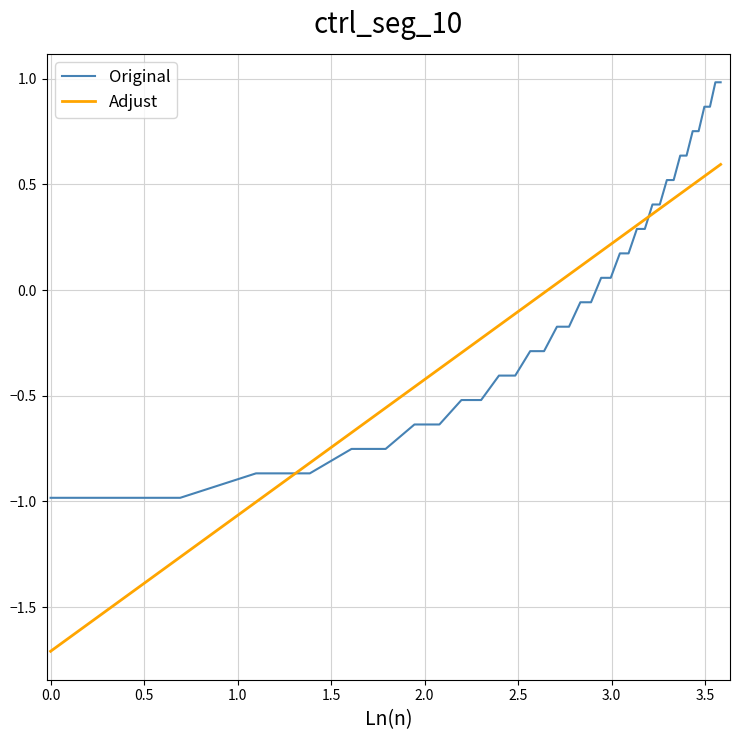

Does the chart have visible grid lines?

Yes